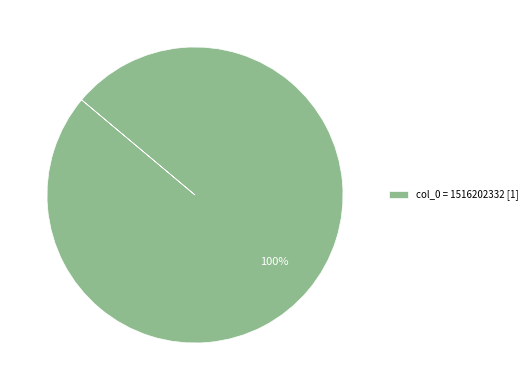

To the nearest percent, what portion does col_0 = 1516202332 [1] represent?

100%